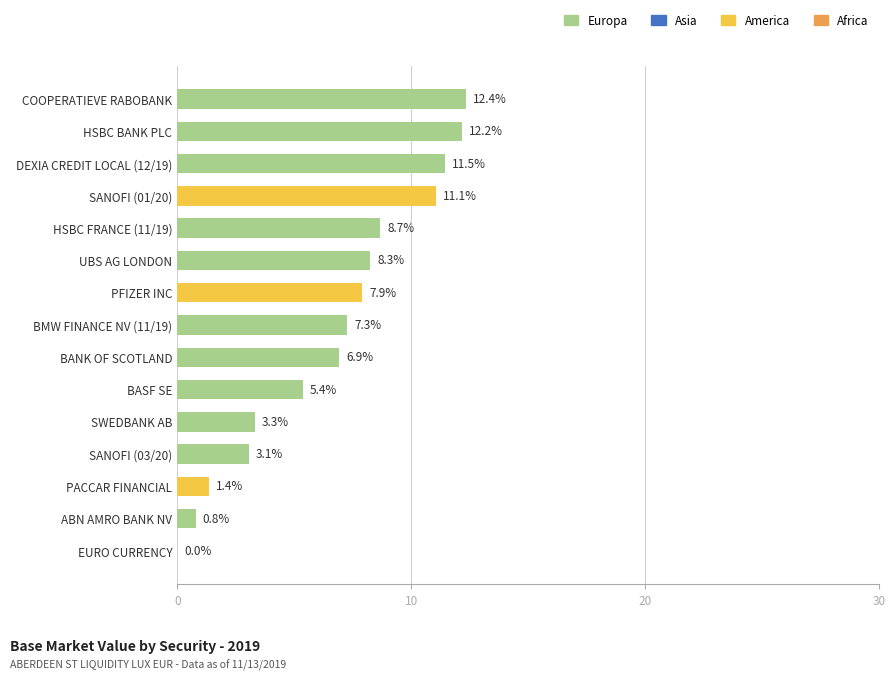

Approximately how many times larger is the value at HSBC FRANCE (11/19) compared to HSBC BANK PLC?

0.7